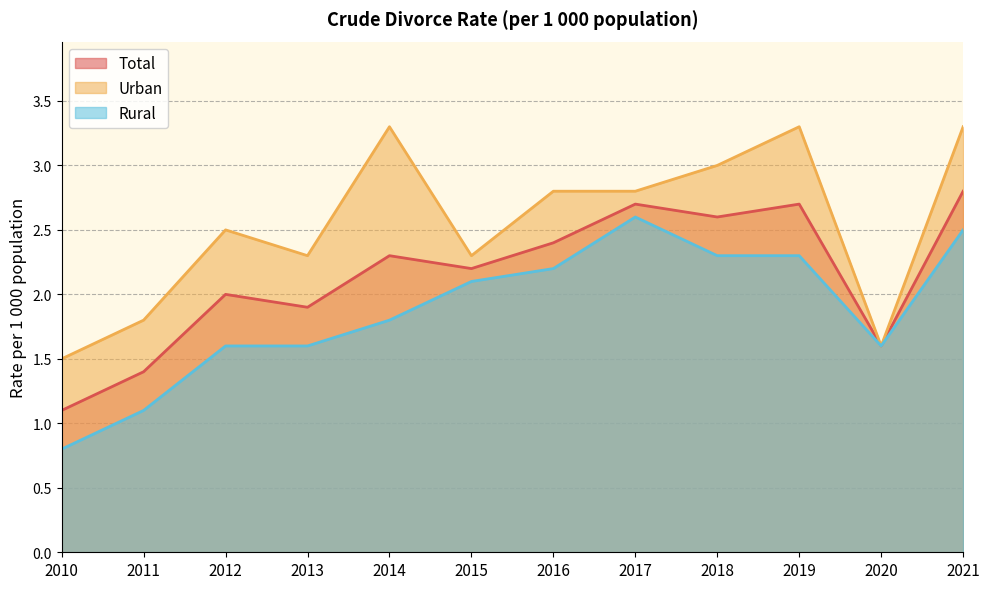

What is the approximate value of Rural at 2013?

1.6